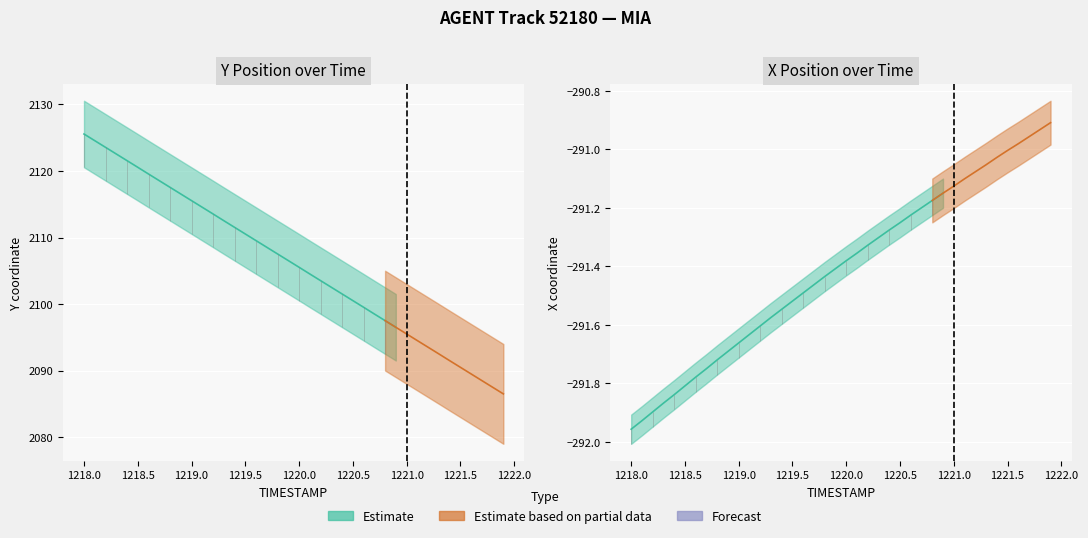

Reading left to right, transcribe all the data shown in this chart.

Y: 0=2125.6	1=2124.6	2=2123.6	3=2122.6	4=2121.6	5=2120.6	6=2119.6	7=2118.6	8=2117.6	9=2116.6	10=2115.6	11=2114.6	12=2113.6	13=2112.5	14=2111.5	15=2110.5	16=2109.5	17=2108.5	18=2107.5	19=2106.5	20=2105.5	21=2104.5	22=2103.5	23=2102.5	24=2101.5	25=2100.5	26=2099.5	27=2098.5	28=2097.5	29=2096.5	30=2095.5	31=2094.5	32=2093.5	33=2092.5	34=2091.5	35=2090.5	36=2089.5	37=2088.5	38=2087.5	39=2086.5
X: 0=-292.0	1=-291.9	2=-291.9	3=-291.9	4=-291.8	5=-291.8	6=-291.8	7=-291.8	8=-291.7	9=-291.7	10=-291.7	11=-291.6	12=-291.6	13=-291.6	14=-291.5	15=-291.5	16=-291.5	17=-291.5	18=-291.4	19=-291.4	20=-291.4	21=-291.4	22=-291.3	23=-291.3	24=-291.3	25=-291.3	26=-291.2	27=-291.2	28=-291.2	29=-291.1	30=-291.1	31=-291.1	32=-291.1	33=-291.1	34=-291.0	35=-291.0	36=-291.0	37=-291.0	38=-290.9	39=-290.9